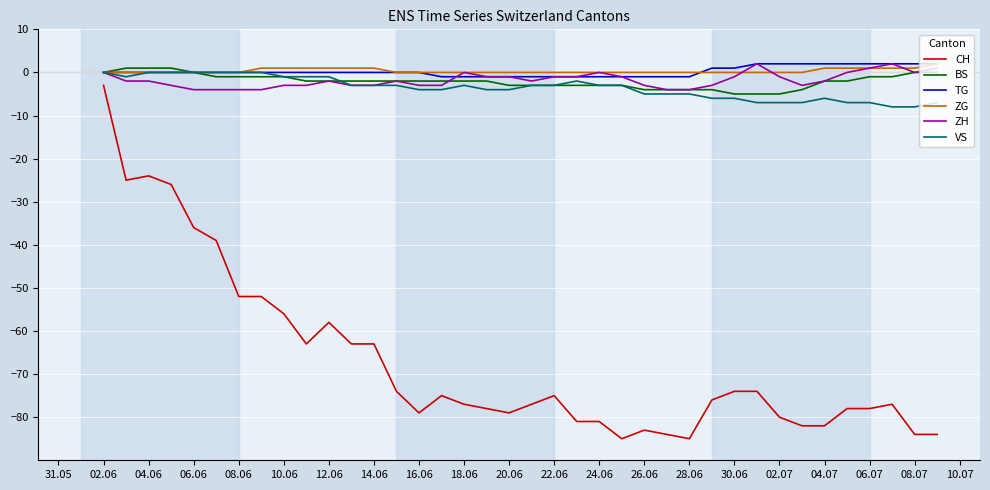

True or false: ZH and CH intersect in this chart.

False